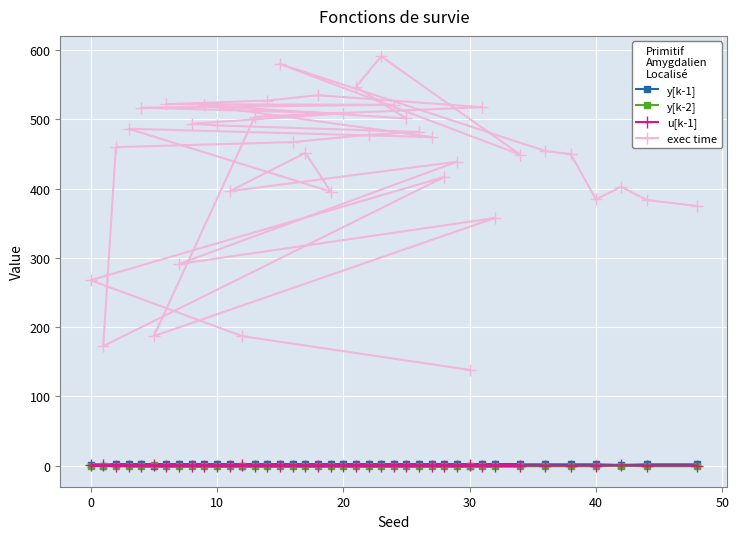

At how many categories does at least one series exceed 332?

34